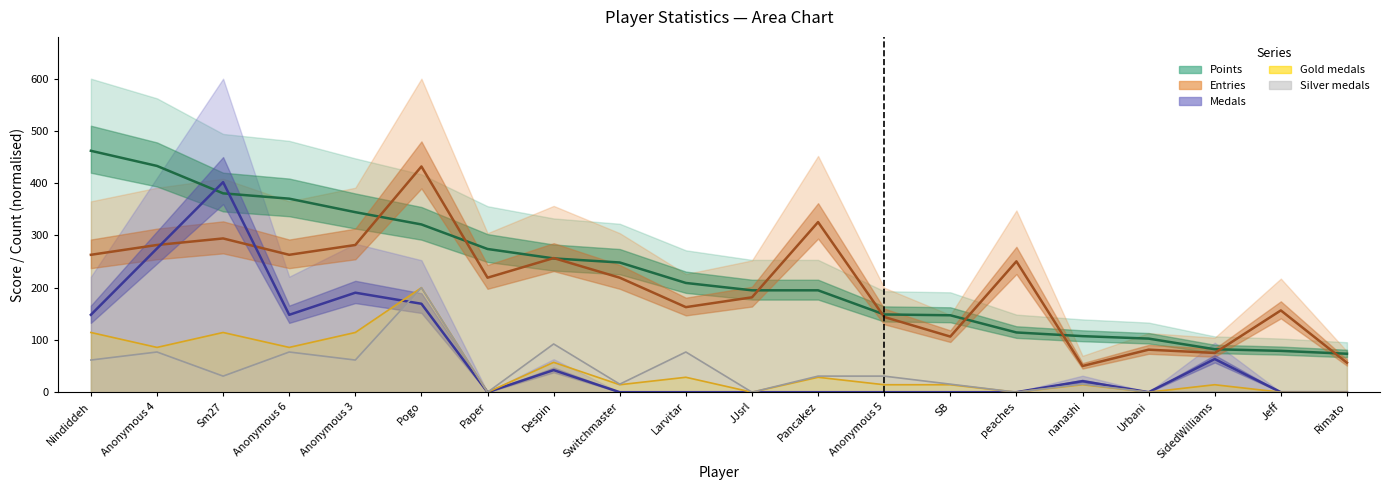

At which label does Entries reach its minimum?

nanashi